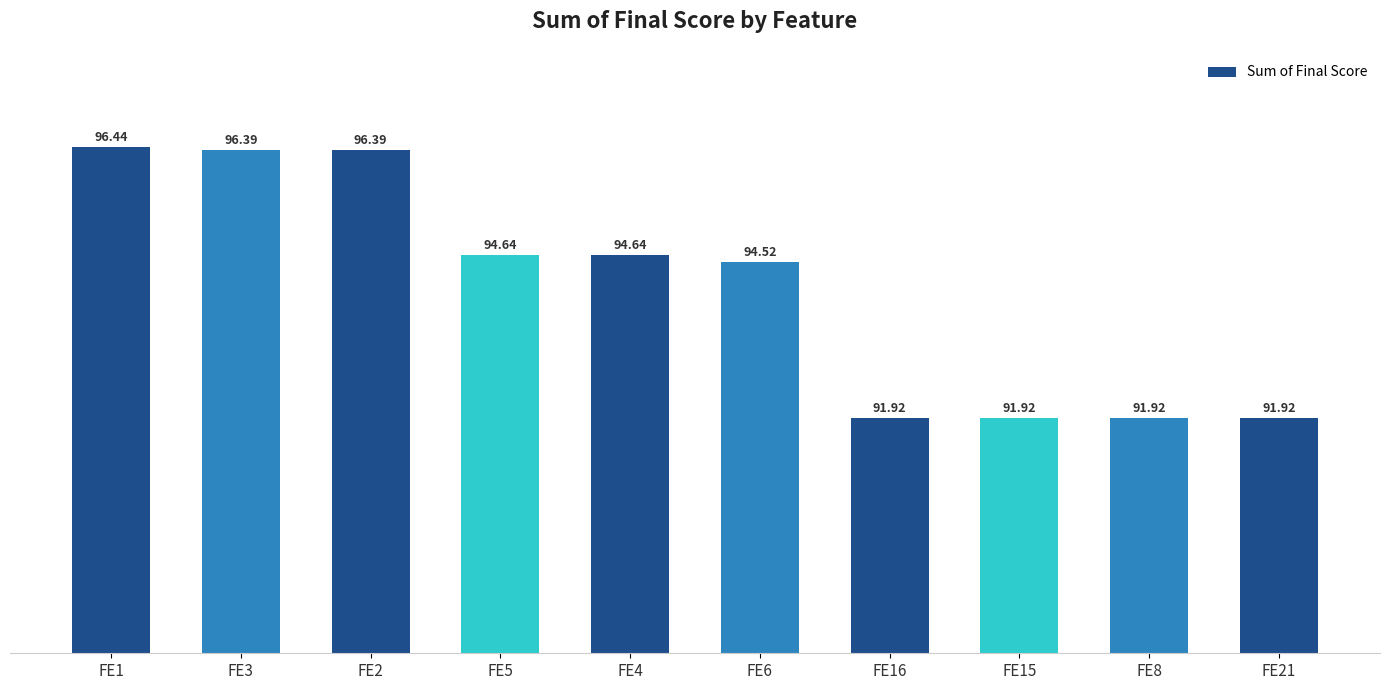

What is the change in value from FE3 to FE5?

-1.7